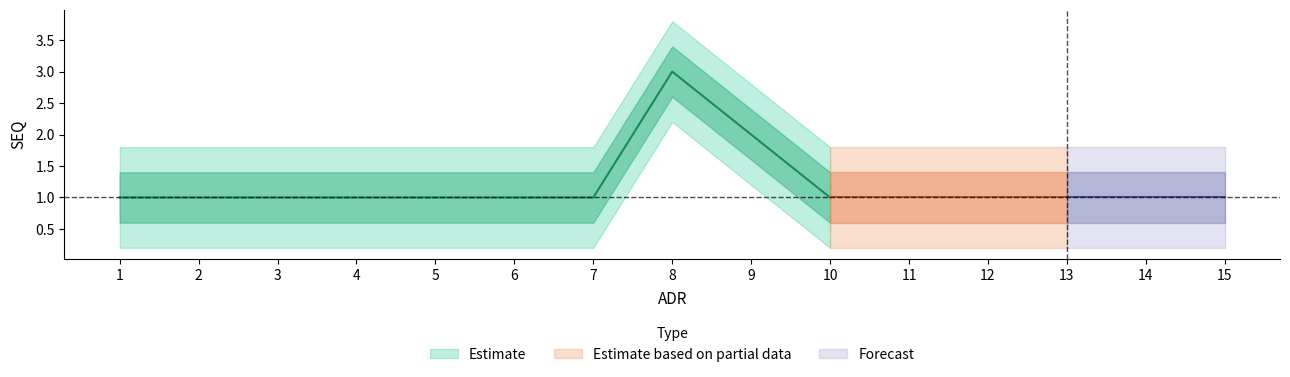

Is this an area chart (filled region under the line)?

No